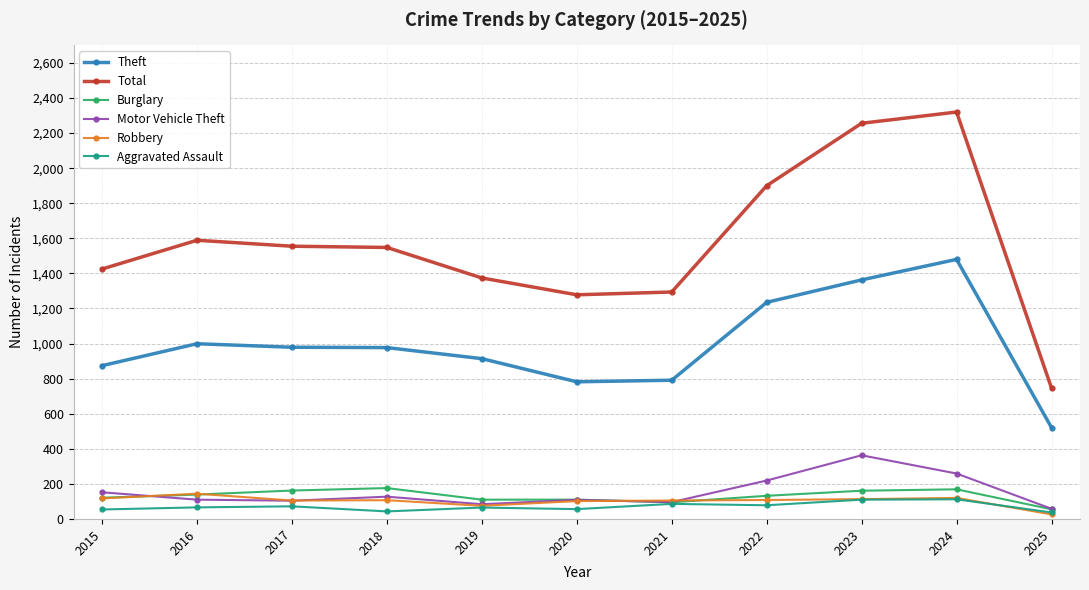

Which series has the largest total across all categories?

Total